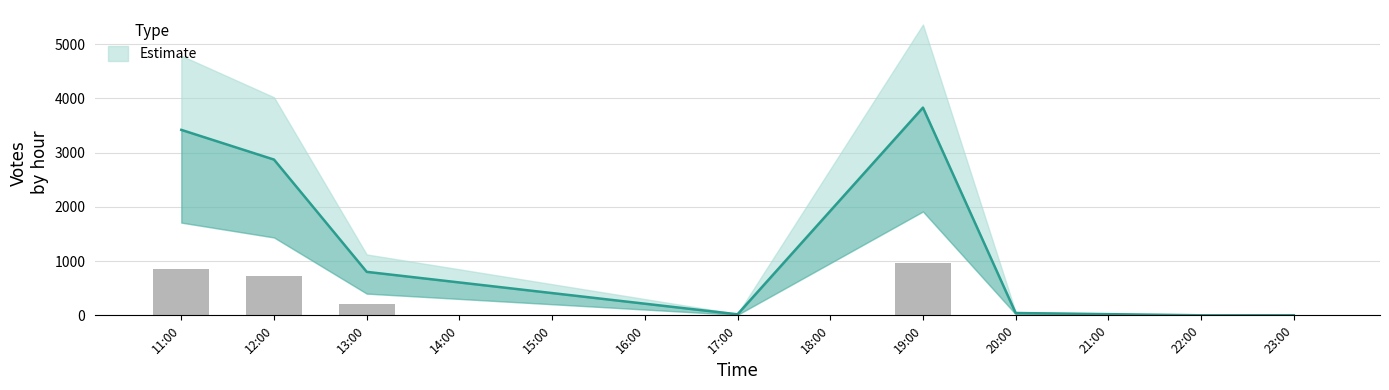

True or false: the data shows 9 at 17.

False